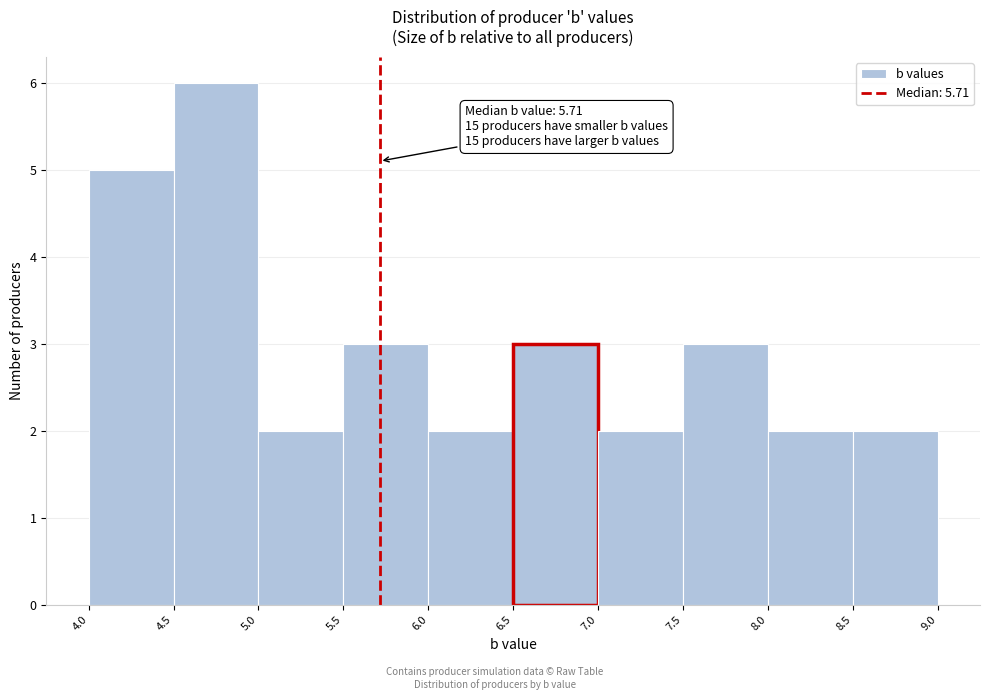

Over which range of the x-axis is the bar tallest?

4.5 to 5.0